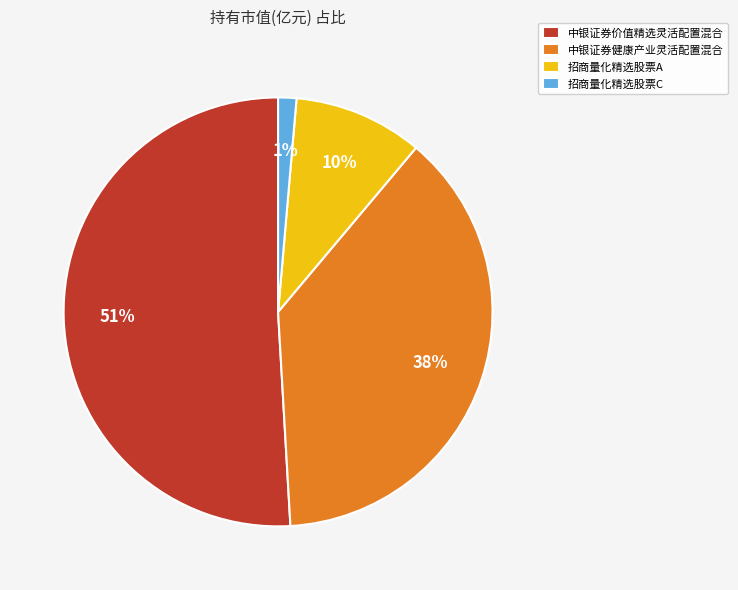

Rank the categories by value from highest to lowest.

中银证券价值精选灵活配置混合, 中银证券健康产业灵活配置混合, 招商量化精选股票A, 招商量化精选股票C